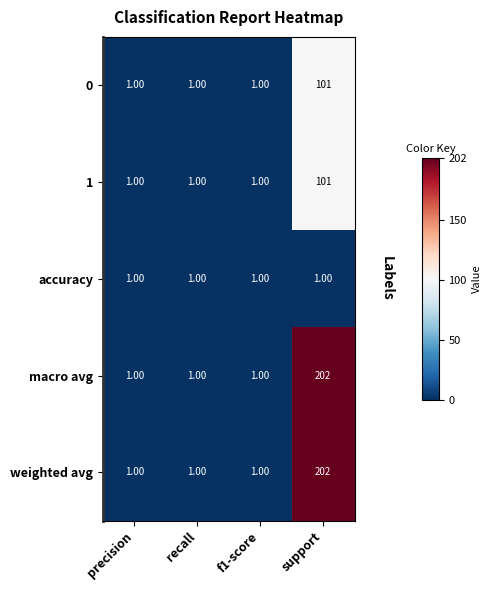

What is the sum of all 1 values?

104